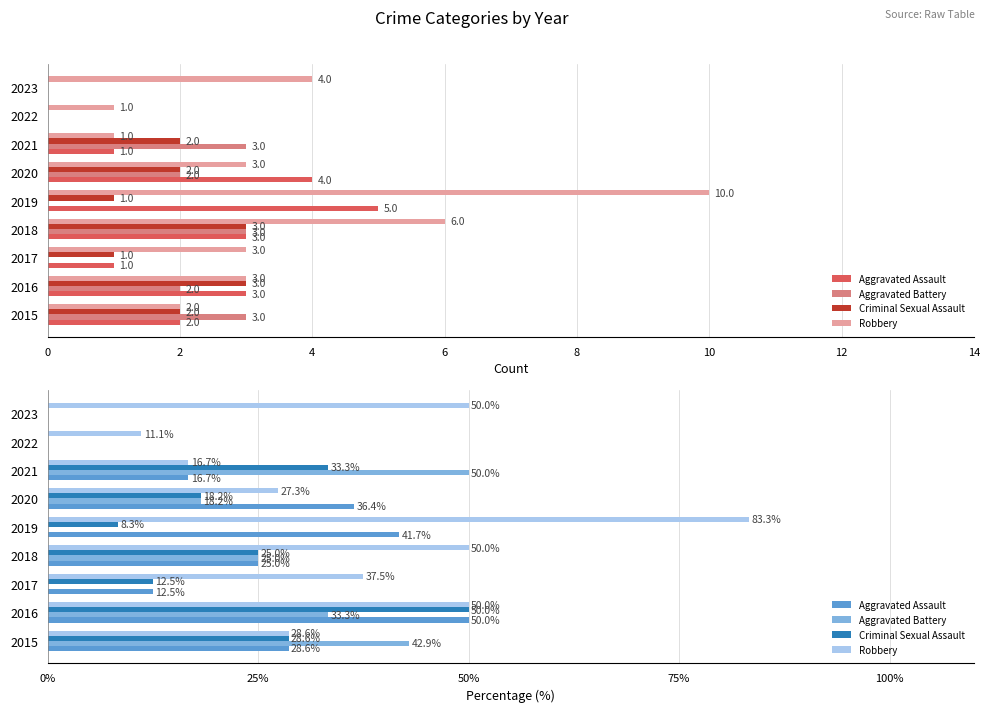

Rank the series at 2022 from lowest to highest value.

Aggravated Assault, Aggravated Battery, Criminal Sexual Assault, Robbery